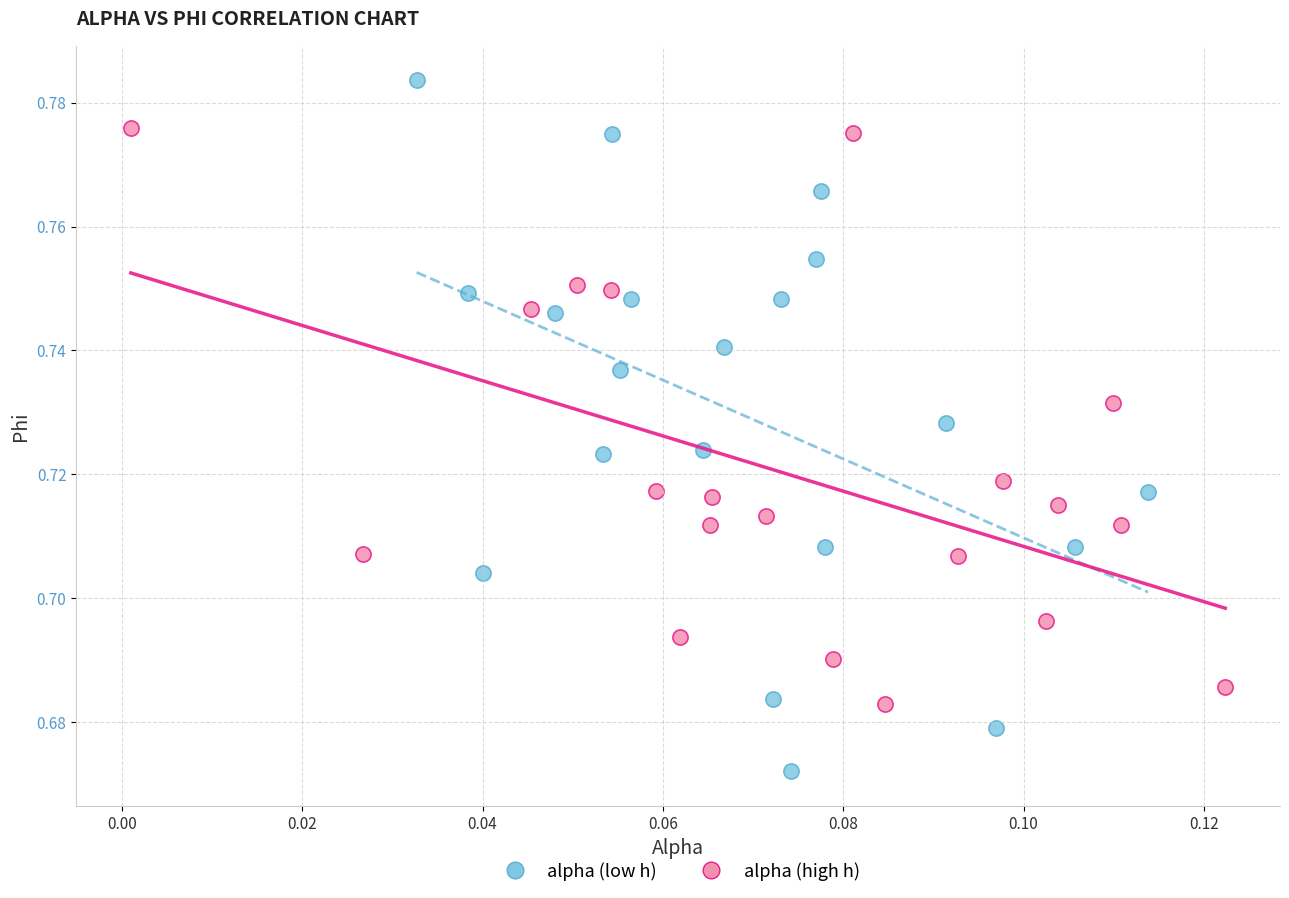

Which series reaches the maximum Y coordinate?

alpha (low h)